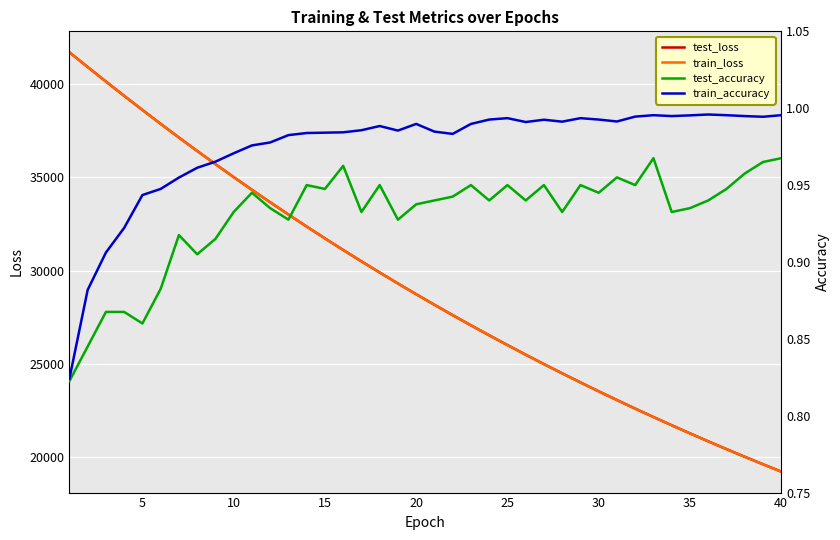

What is the lowest value of the test_loss series?

19223.9